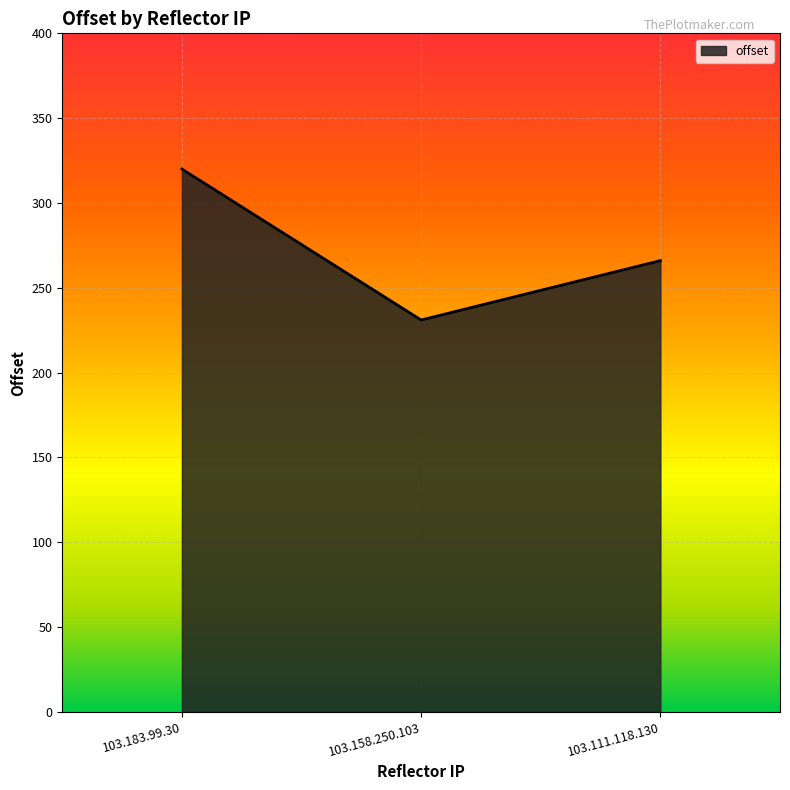

What is the change in value from 103.158.250.103 to 103.111.118.130?

+35